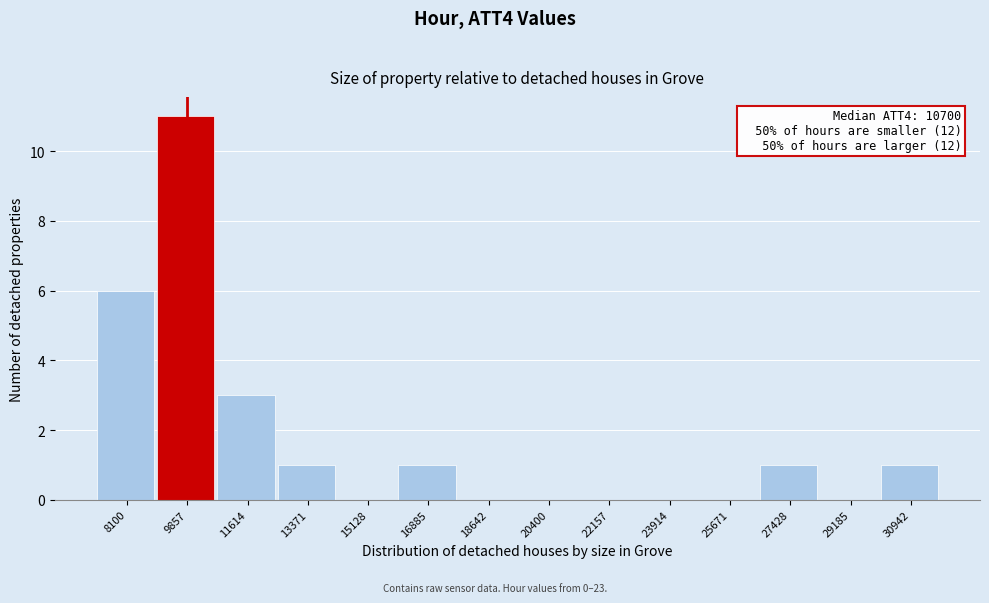

Reading left to right, transcribe all the data shown in this chart.

8100=6	9857=11	11614=3	13371=1	15128=0	16885=1	18642=0	20400=0	22157=0	23914=0	25671=0	27428=1	29185=0	30942=1